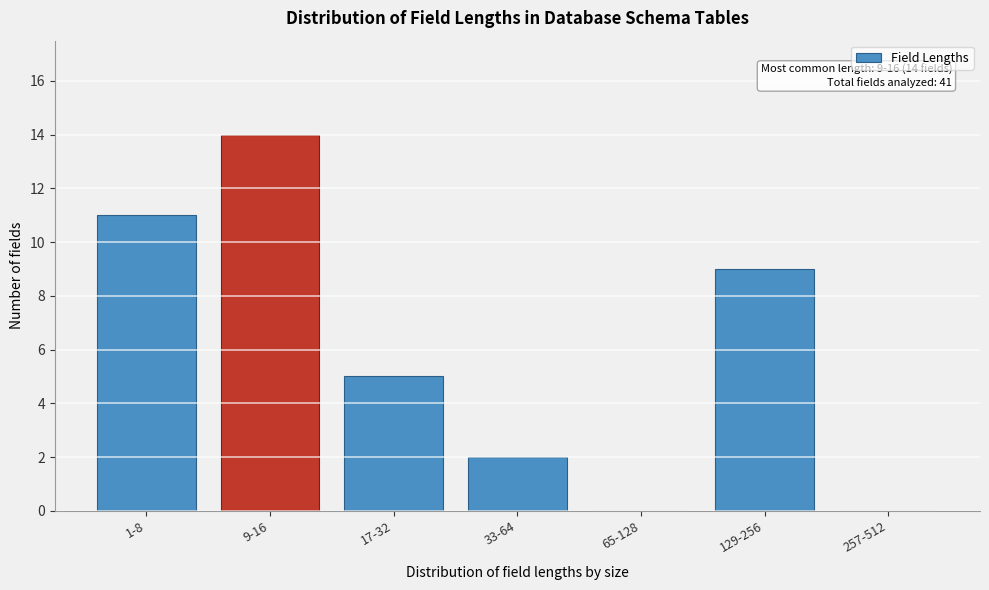

Reading left to right, transcribe all the data shown in this chart.

1-8=11	9-16=14	17-32=5	33-64=2	65-128=0	129-256=9	257-512=0